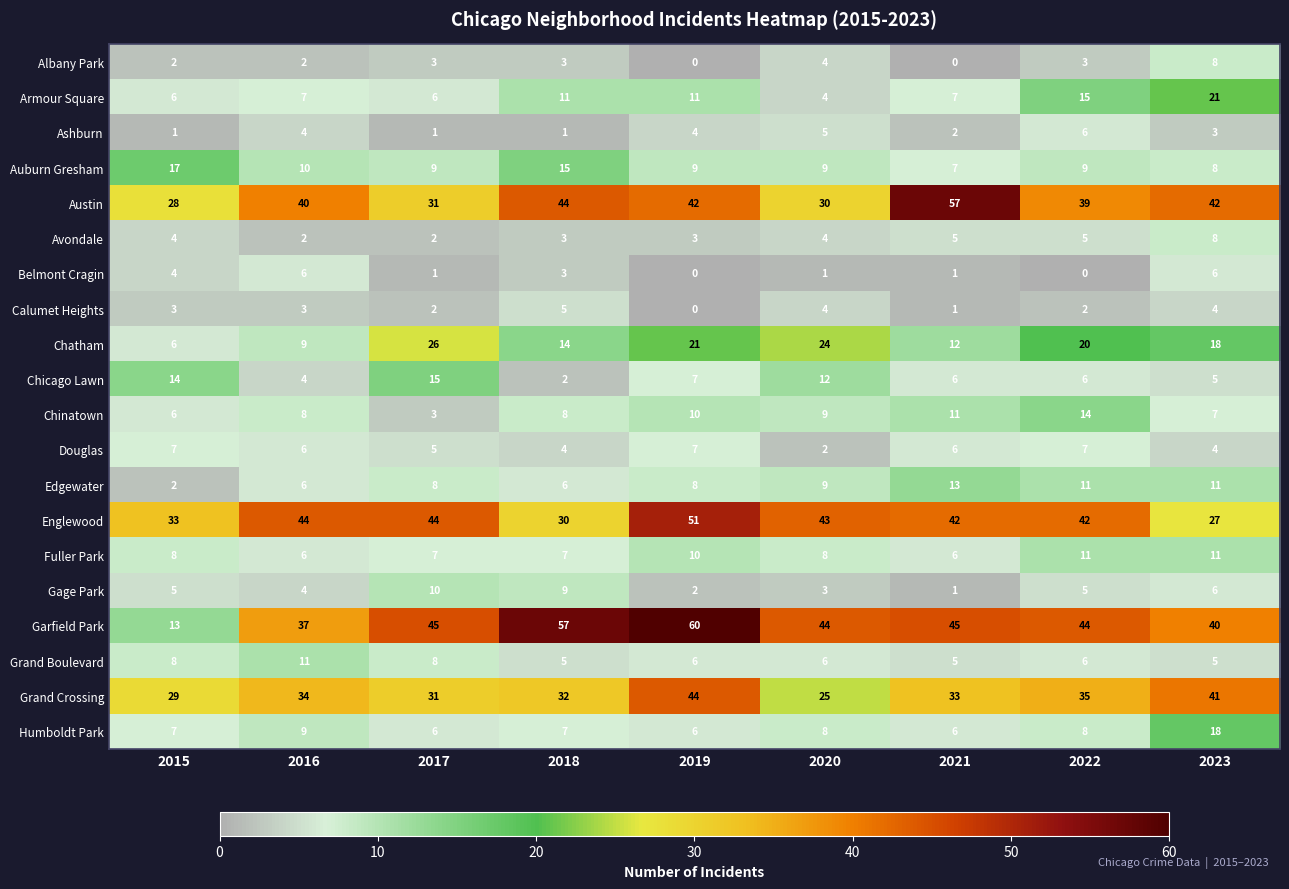

Which category has the highest value in the Humboldt Park series?

2023